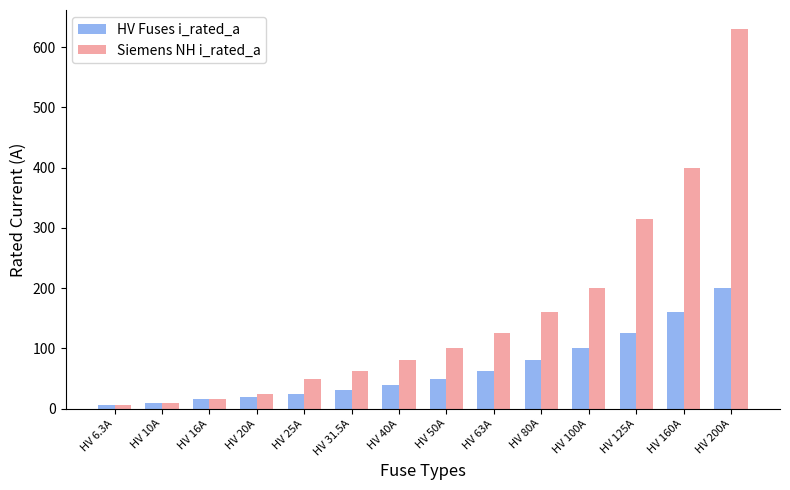

What is the value of the HV Fuses i_rated_a bar at the 9th from the left?

63.0